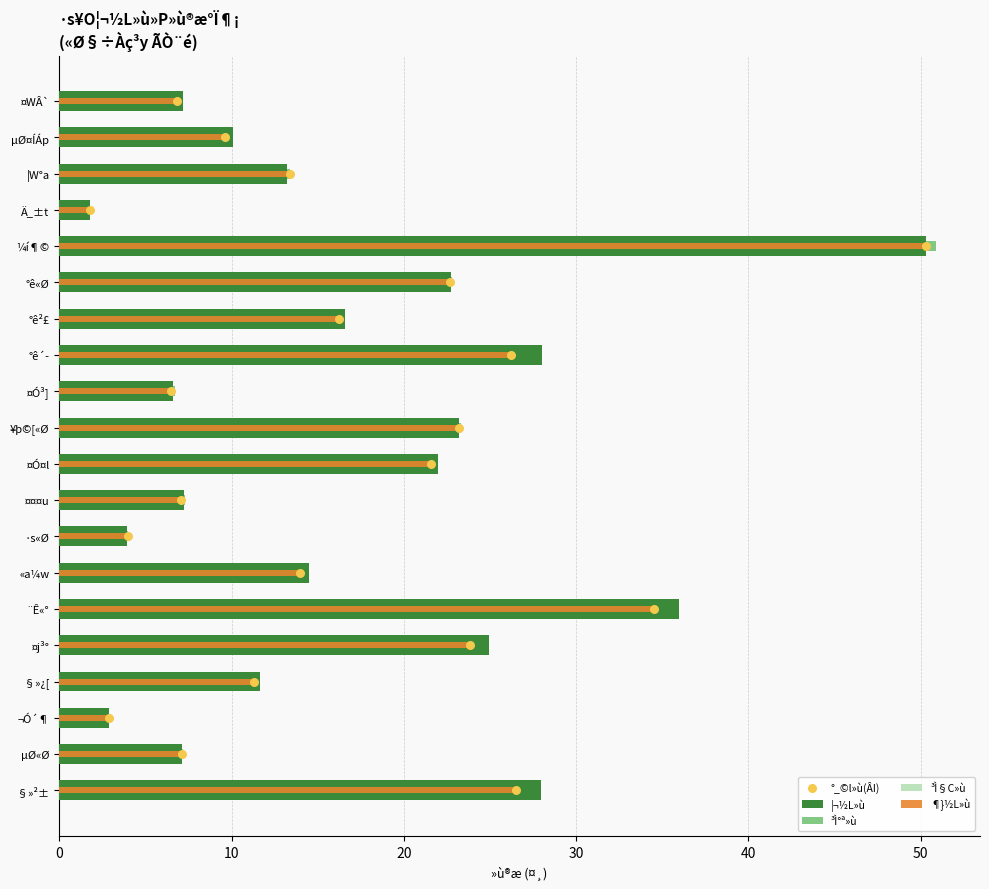

What is the total value across all series at 20?

54.9